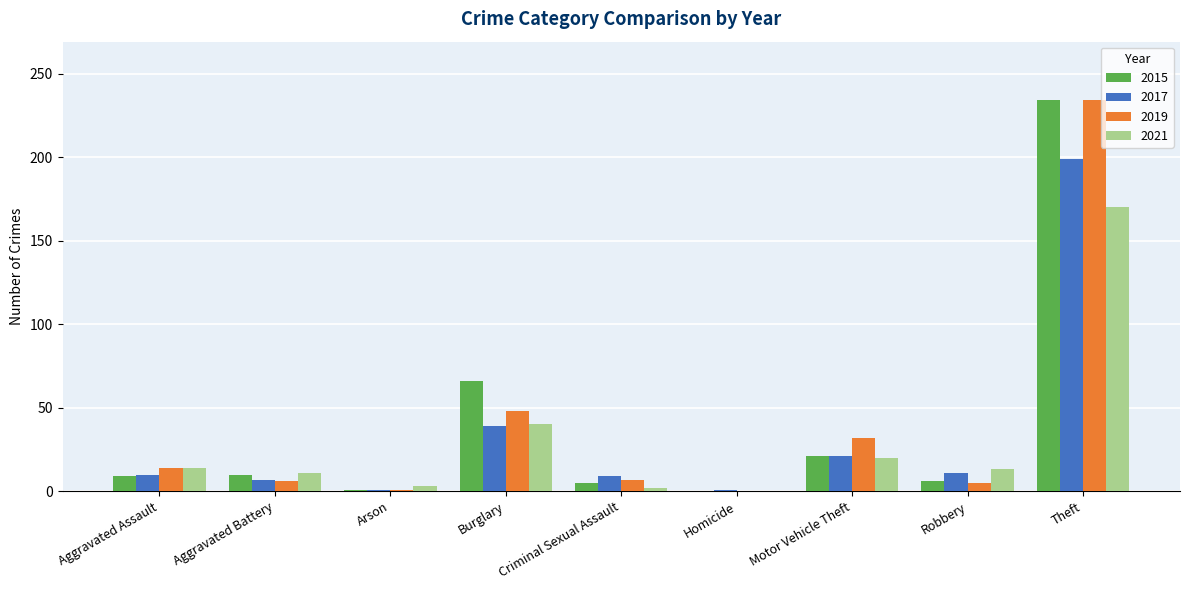

Is the value of 2015 at Motor Vehicle Theft greater than the value of 2017 at Burglary?

No